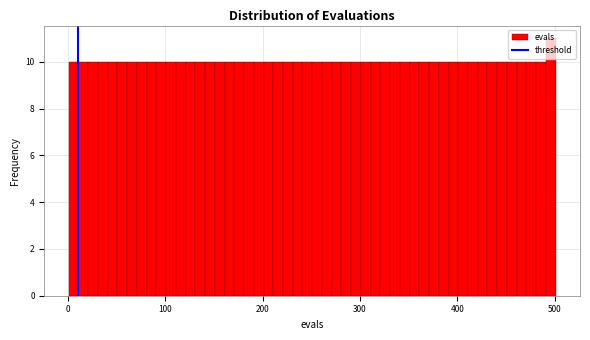

Around what value on the x-axis is the tallest bar? Give the approximate position of its centre, as read against the axis.

500